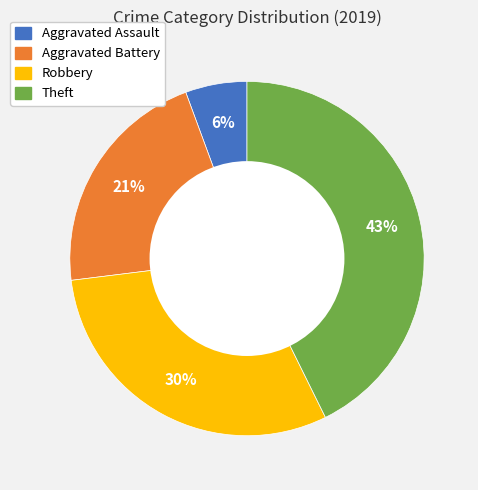

Rank the categories by value from highest to lowest.

Theft, Robbery, Aggravated Battery, Aggravated Assault